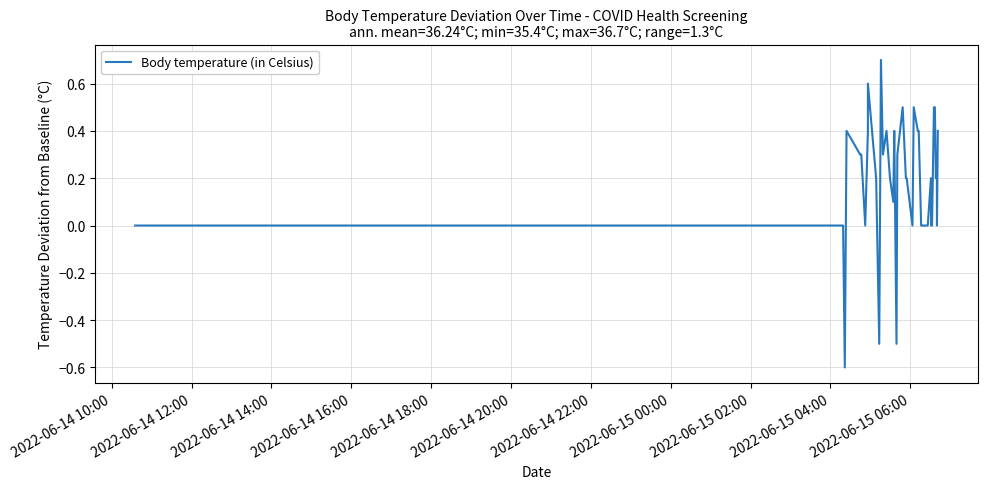

What is the greatest value displayed?

0.7